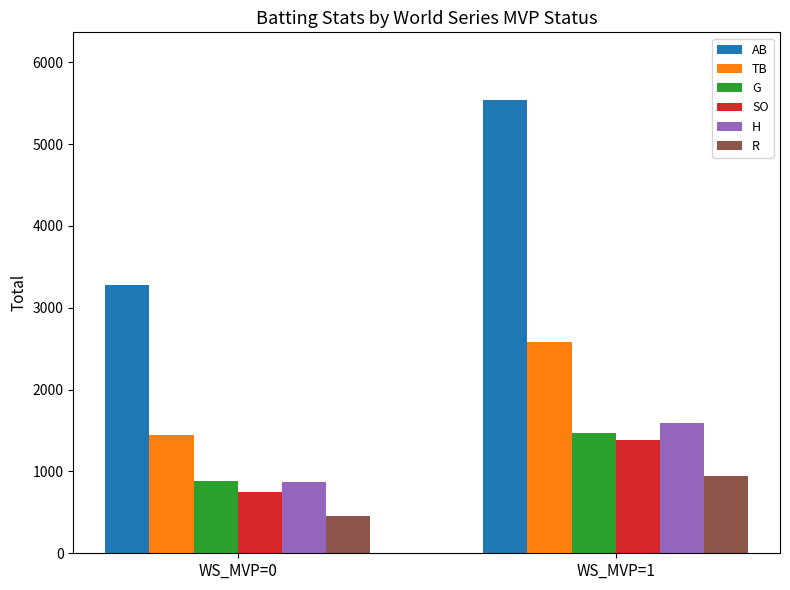

What is the difference between the highest and lowest values at WS_MVP=0?

2821